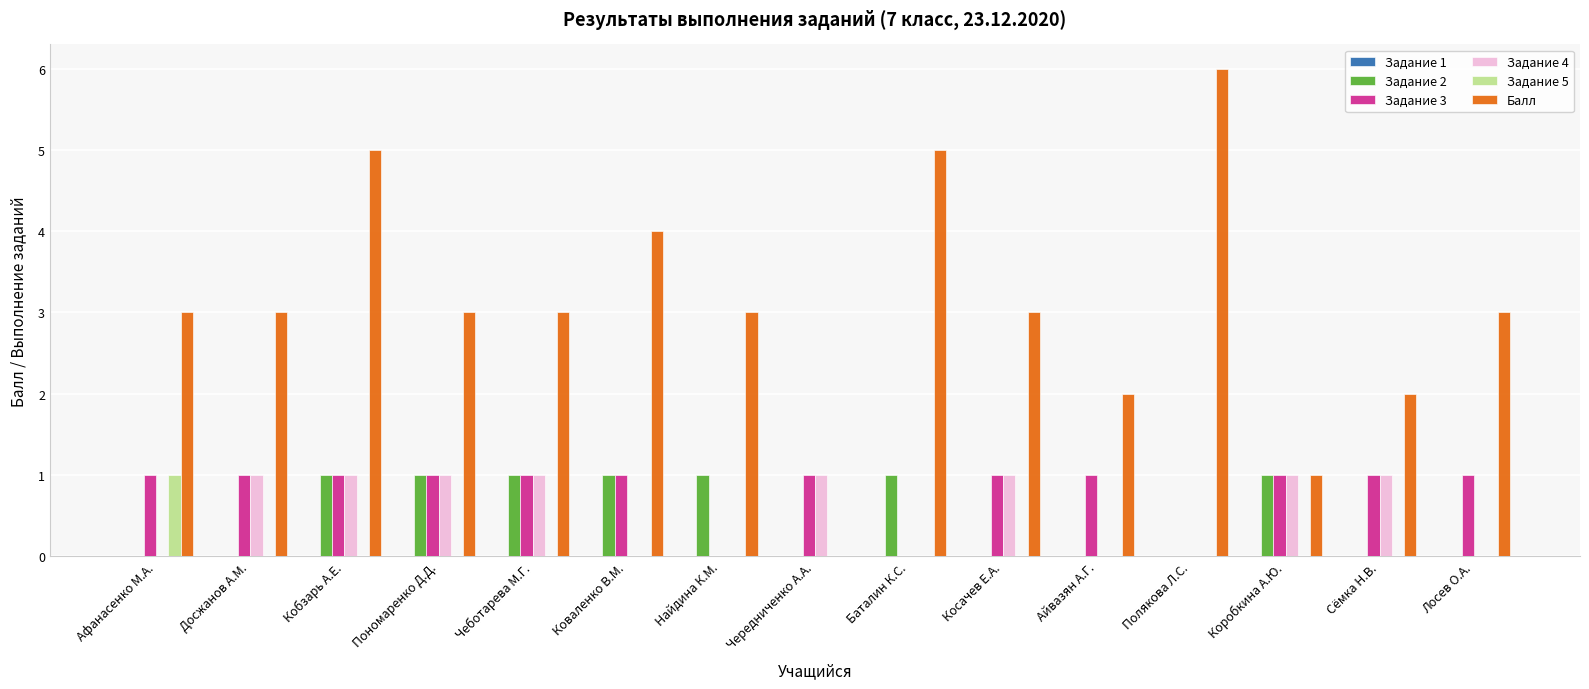

The Задание 2 series shows 0 at Лосев О.А.. True or false?

True